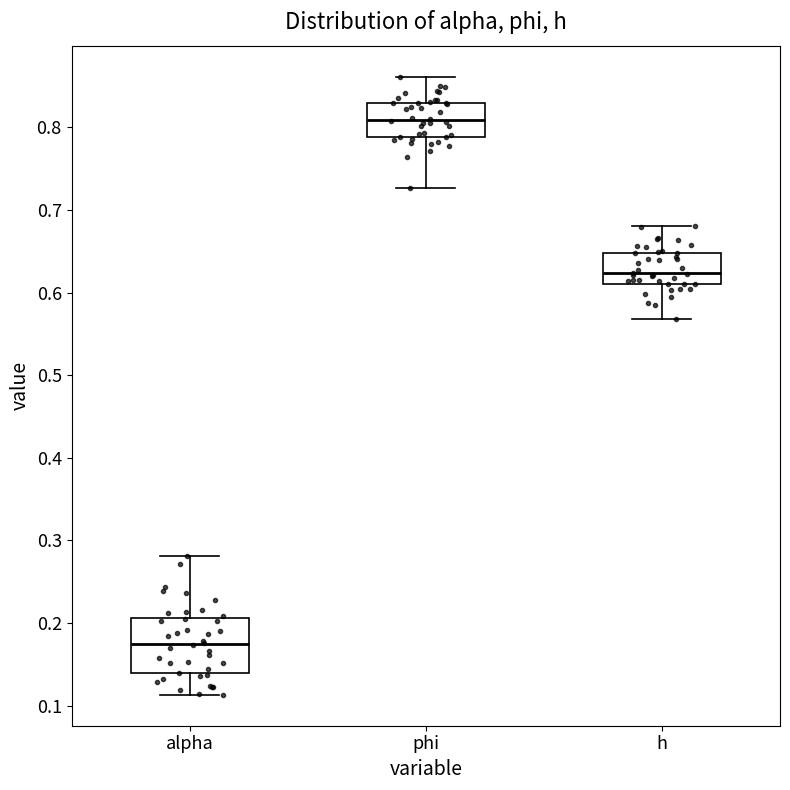

Reading left to right, transcribe this box plot: for each box, give where its median line is, the range the box spans, and where its two whiskers end, as read against the y-axis. The values are not printed on the chart, so give them approximately, as read against the axis.

alpha: median 0.17, box 0.14 to 0.21, whiskers 0.11 to 0.28
phi: median 0.81, box 0.79 to 0.83, whiskers 0.73 to 0.86
h: median 0.62, box 0.61 to 0.65, whiskers 0.57 to 0.68